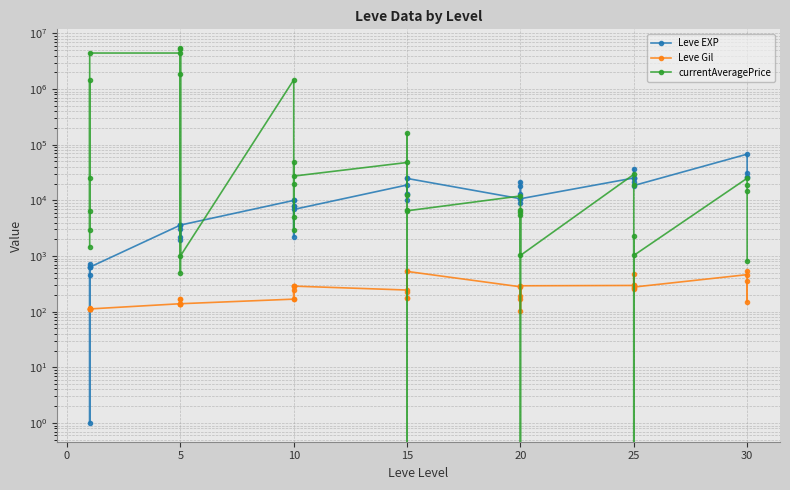

What is the difference between the maximum and minimum values in the currentAveragePrice series?

5457777